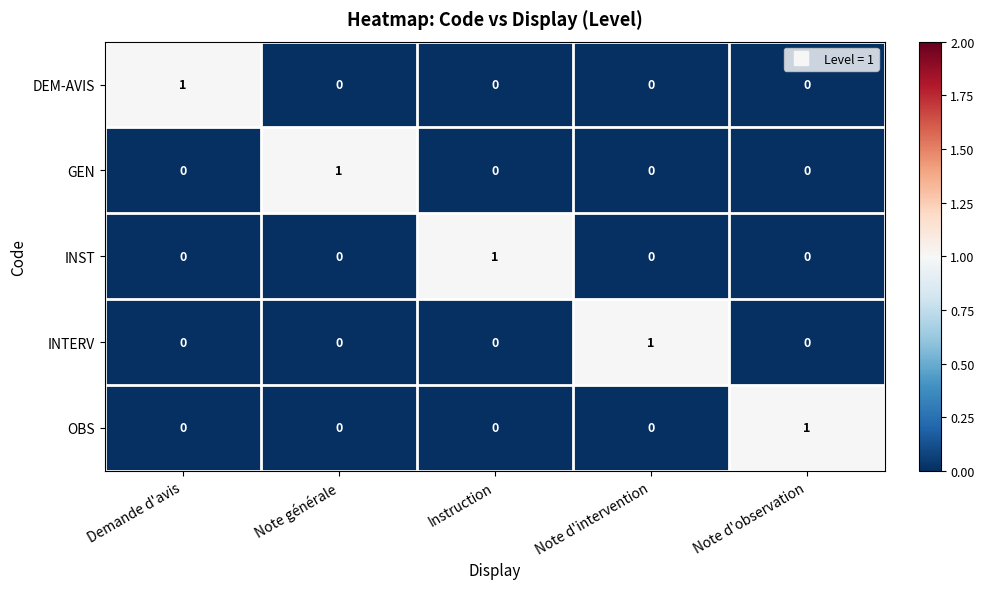

Is the value of OBS at Note d'observation greater than the value of INST at Note d'intervention?

Yes